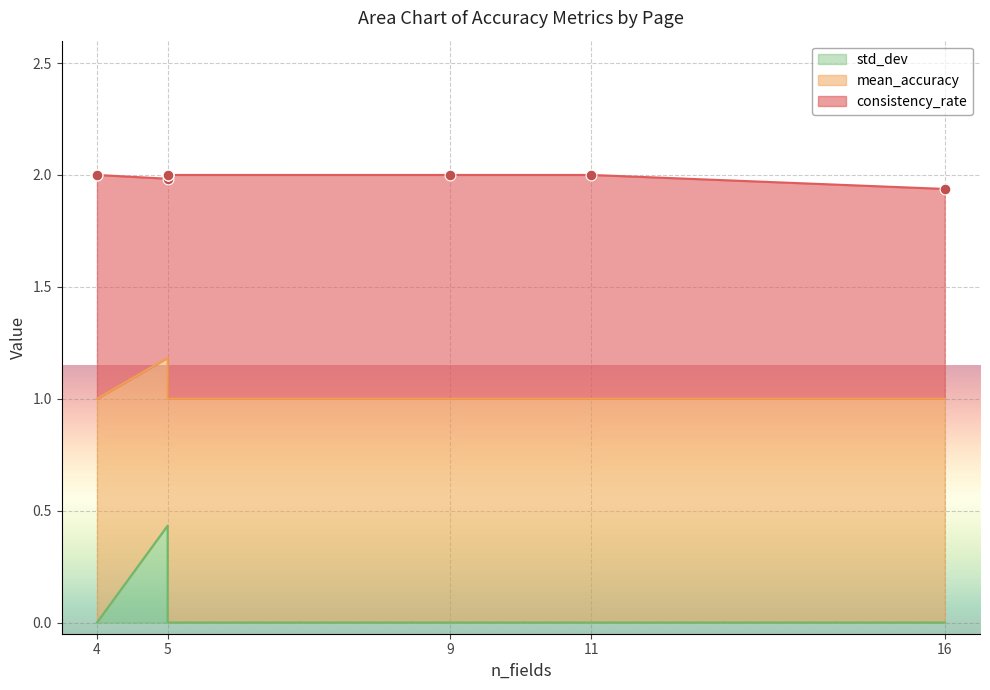

Which series has the largest total across all categories?

mean_accuracy